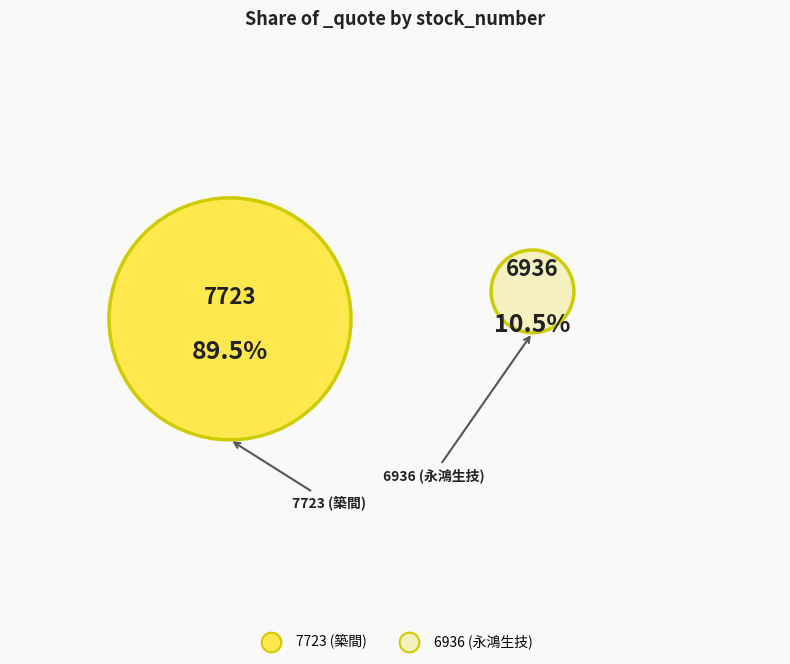

Which slice is the largest?

7723